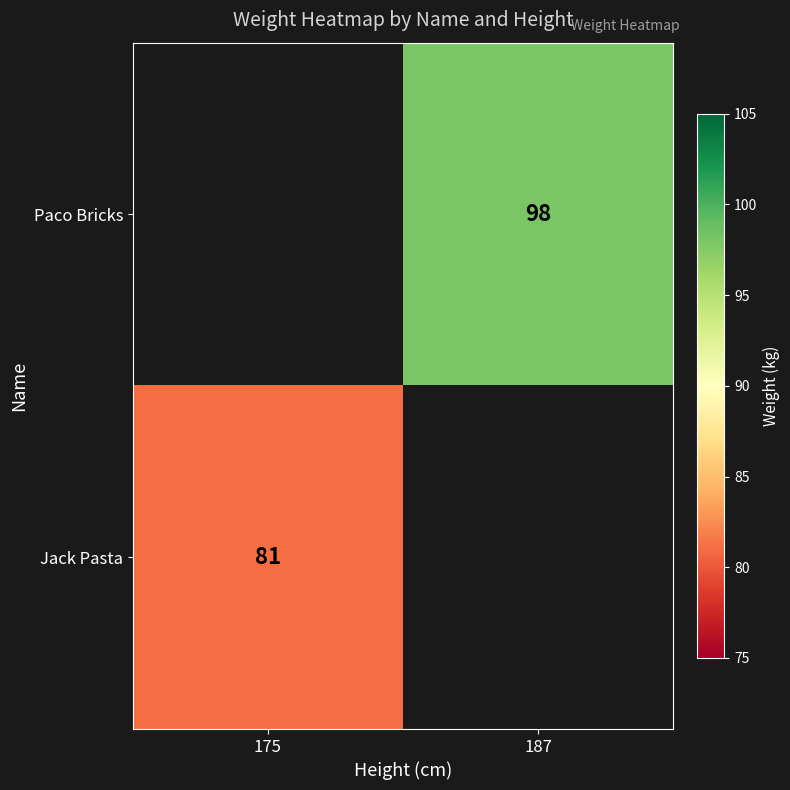

Is the value of Paco Bricks at 187 greater than the value of Jack Pasta at 175?

Yes